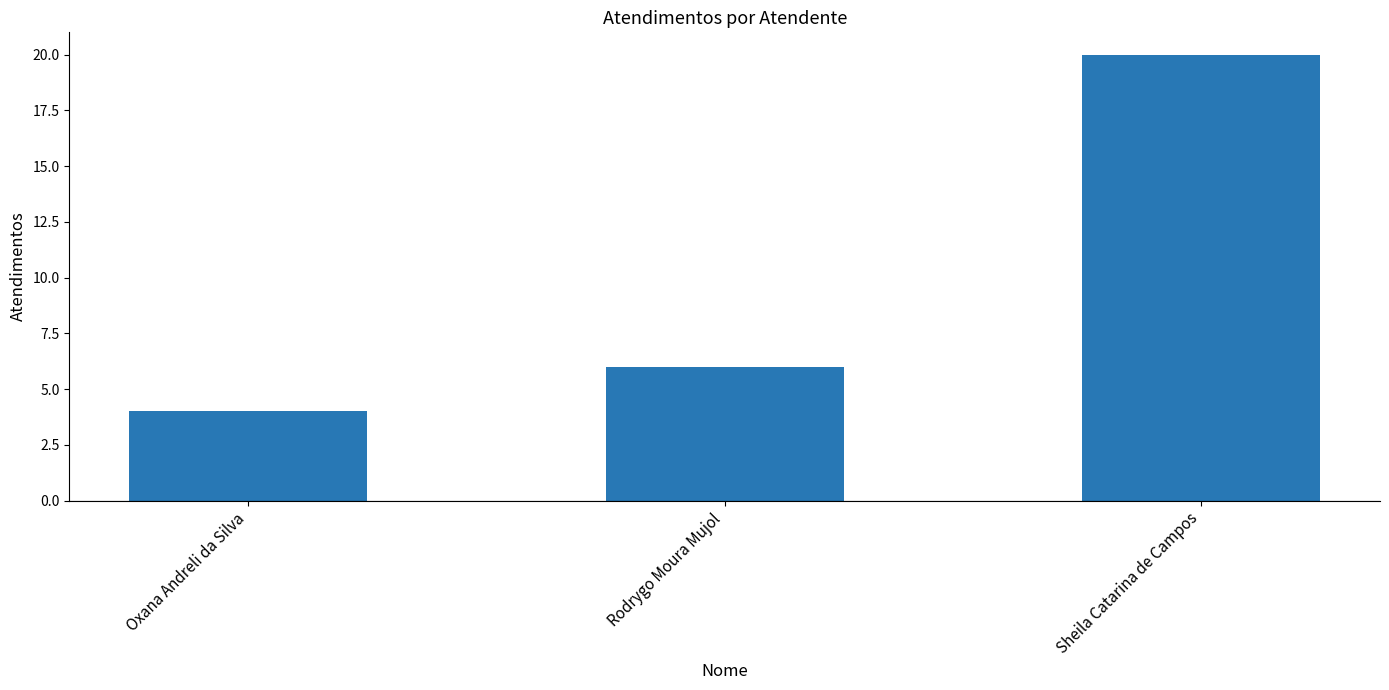

Rank the categories by value from lowest to highest.

Oxana Andreli da Silva, Rodrygo Moura Mujol, Sheila Catarina de Campos